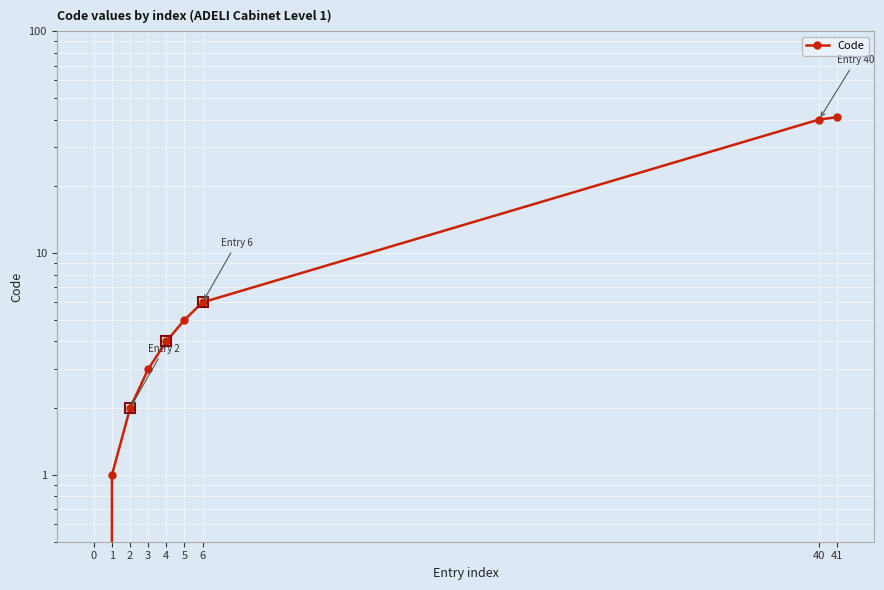

Which has a higher value, 6 or 40?

40